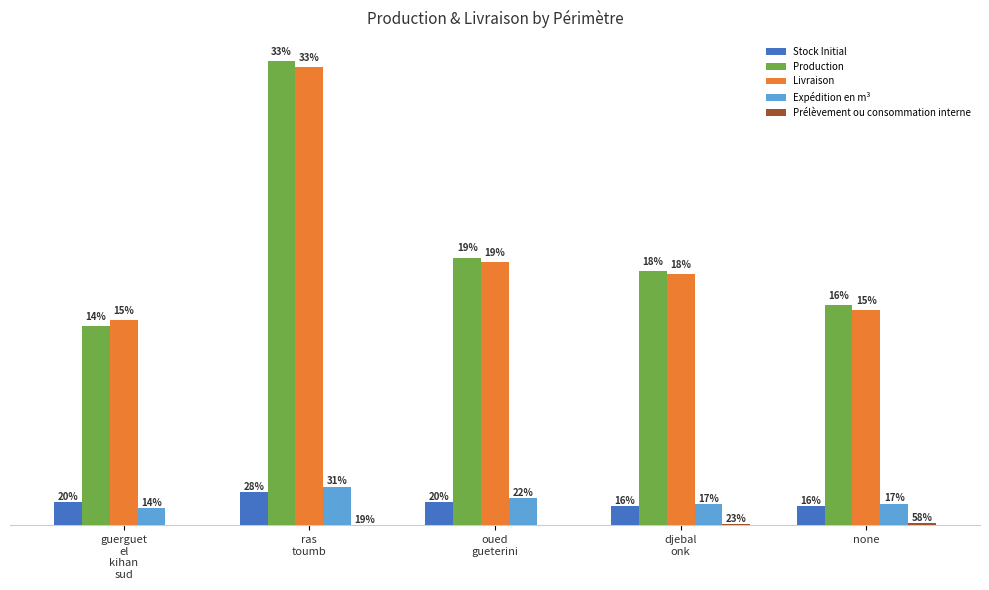

Are the bars horizontal?

No